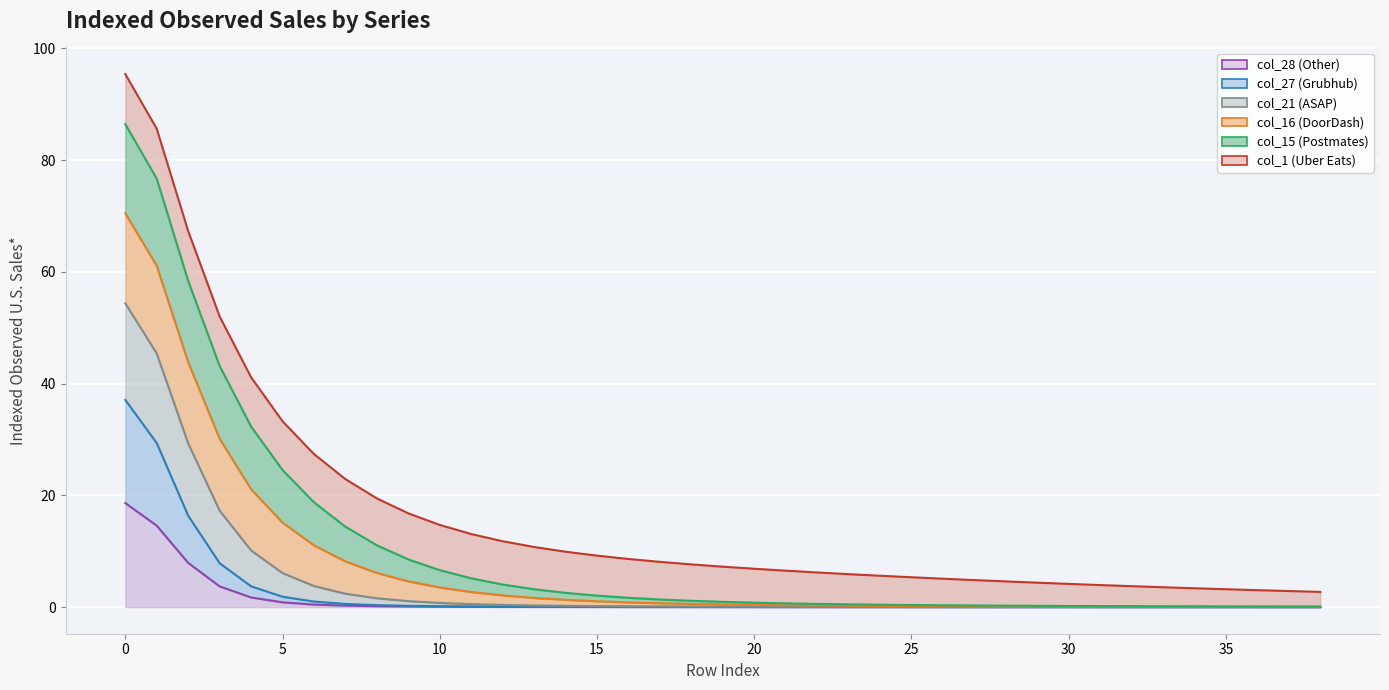

What is the lowest value of the col_21 series?

0.1